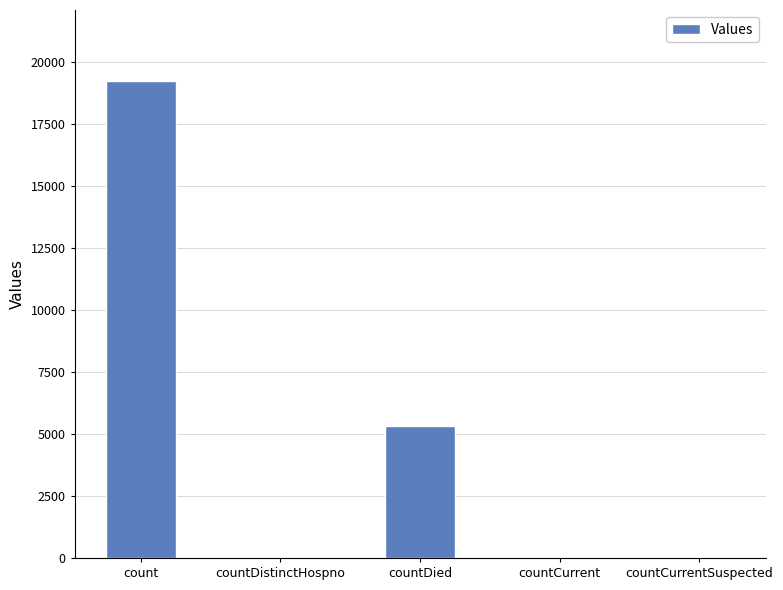

What is the maximum value shown in the chart?

19215